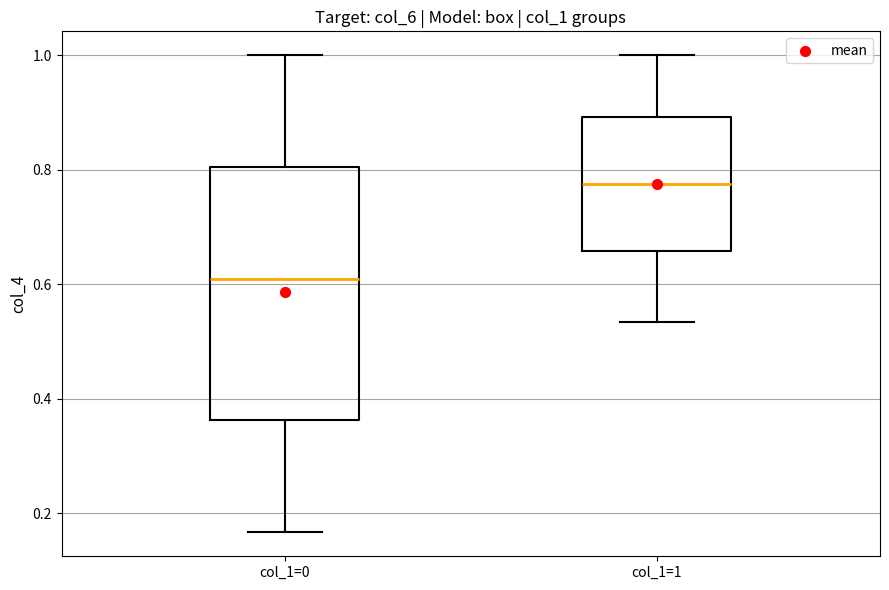

Where is the upper edge of the box for col_1=0 on the y-axis? The values are not printed on the chart, so give them approximately, as read against the axis.

0.80